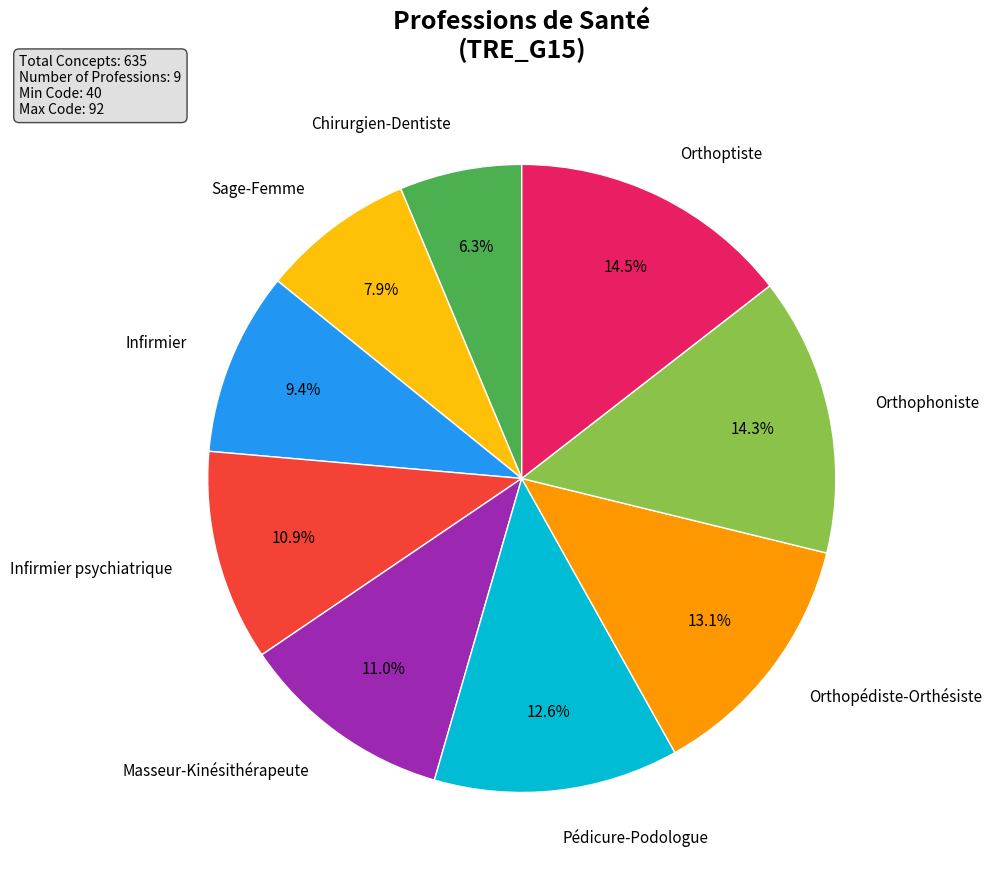

How many slices are in this pie chart?

9